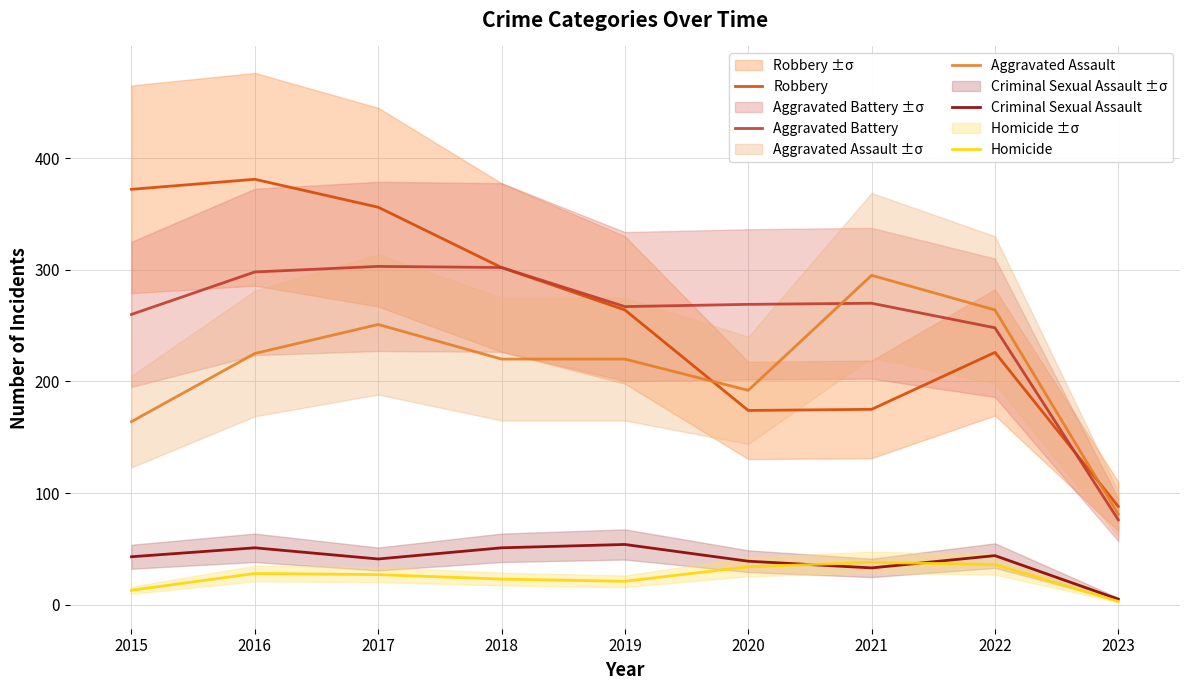

Reading left to right, transcribe all the data shown in this chart.

Robbery: 2015=372	2016=381	2017=356	2018=302	2019=264	2020=174	2021=175	2022=226	2023=88
Aggravated Battery: 2015=260	2016=298	2017=303	2018=302	2019=267	2020=269	2021=270	2022=248	2023=76
Aggravated Assault: 2015=164	2016=225	2017=251	2018=220	2019=220	2020=192	2021=295	2022=264	2023=81
Criminal Sexual Assault: 2015=43	2016=51	2017=41	2018=51	2019=54	2020=39	2021=33	2022=44	2023=5
Homicide: 2015=13	2016=28	2017=27	2018=23	2019=21	2020=34	2021=38	2022=36	2023=3